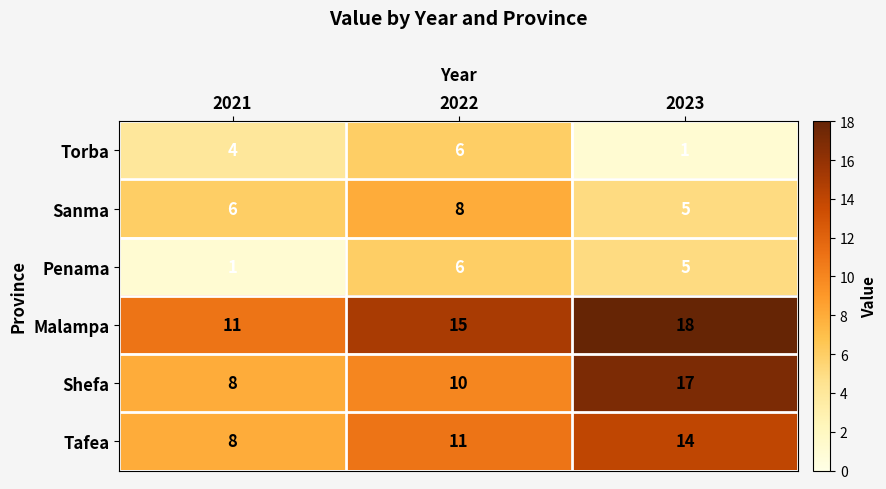

Which category has the lowest value in the Shefa series?

2021